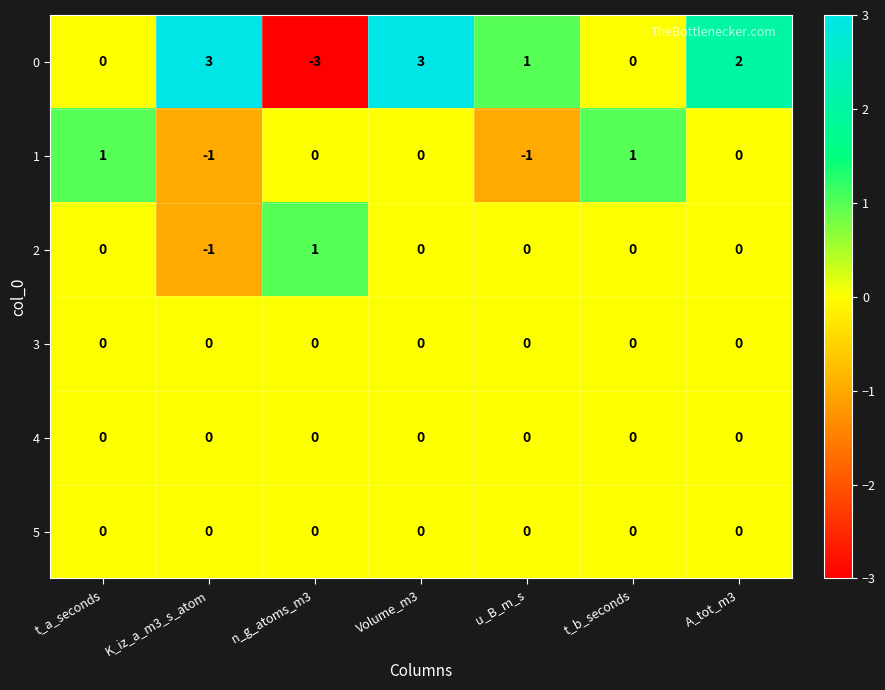

Is it true that 3 equals 0 at t_a_seconds?

True